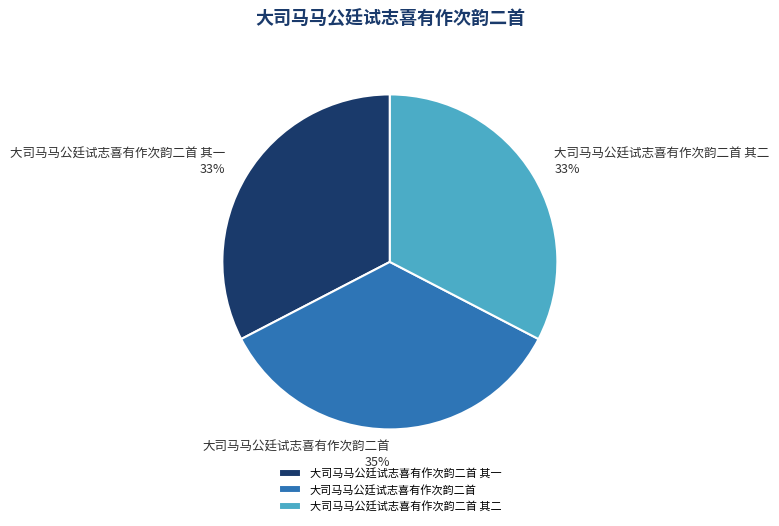

What is the largest slice in the pie chart?

大司马马公廷试志喜有作次韵二首